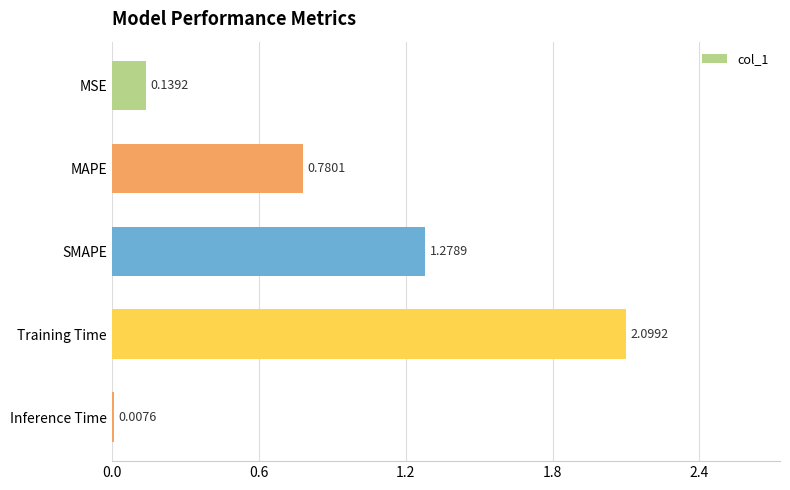

What is the maximum value shown in the chart?

2.1